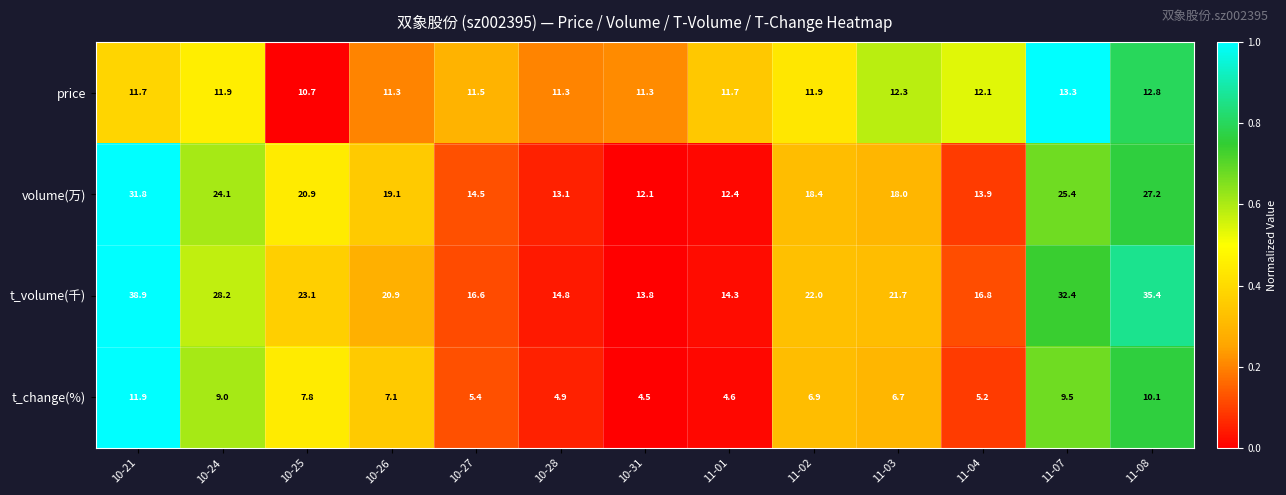

Which series has the widest spread of values?

t_volume(千)